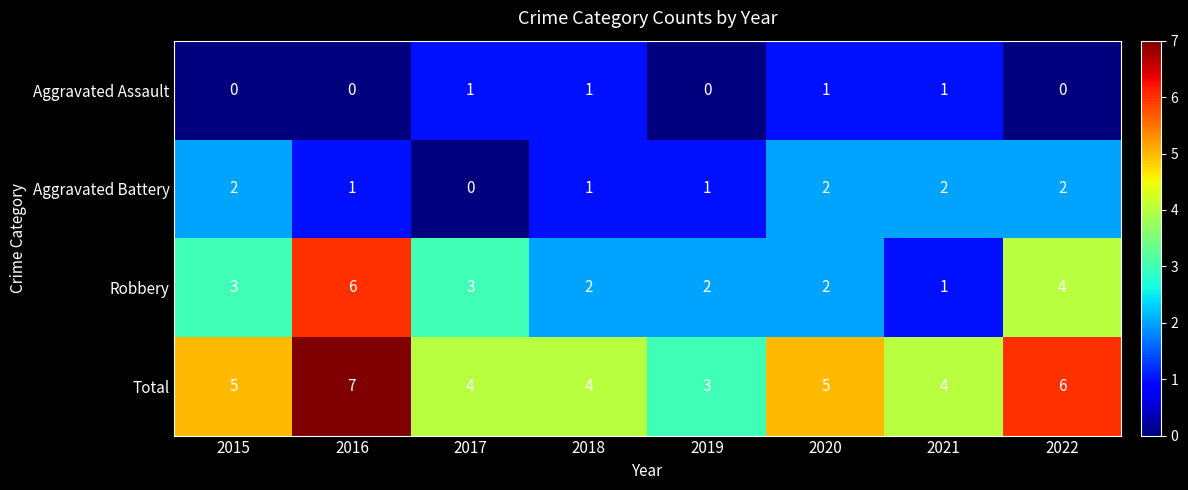

Which label corresponds to the largest value in the chart?

2016